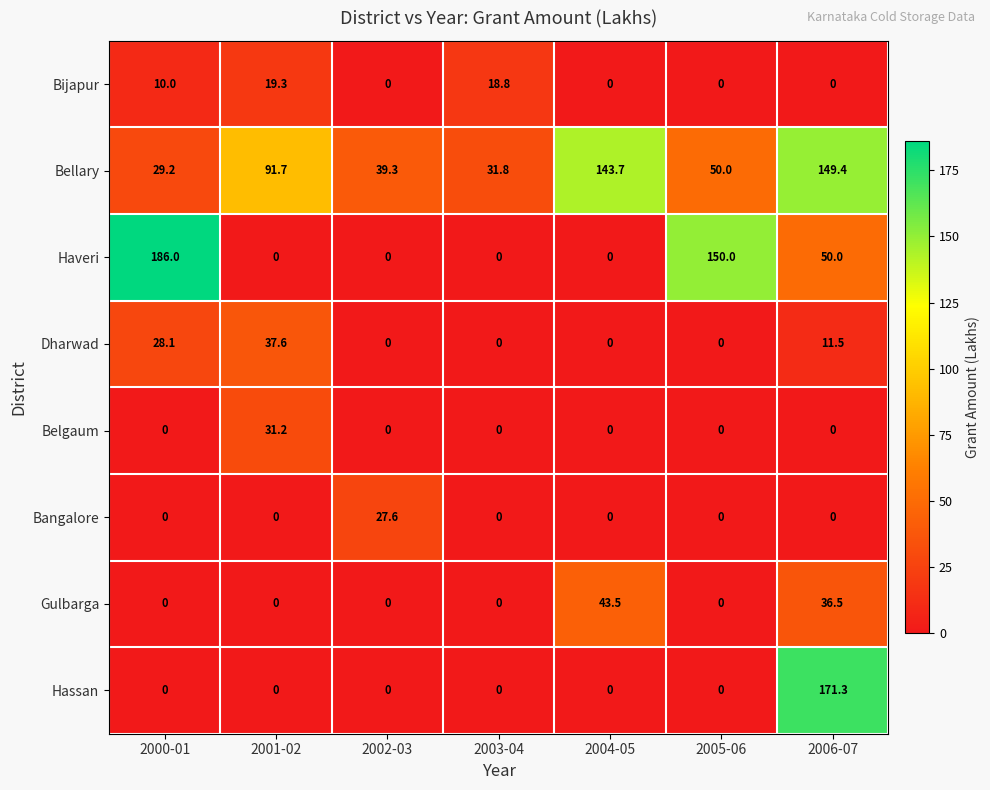

Which series has the largest range (max minus min)?

Haveri